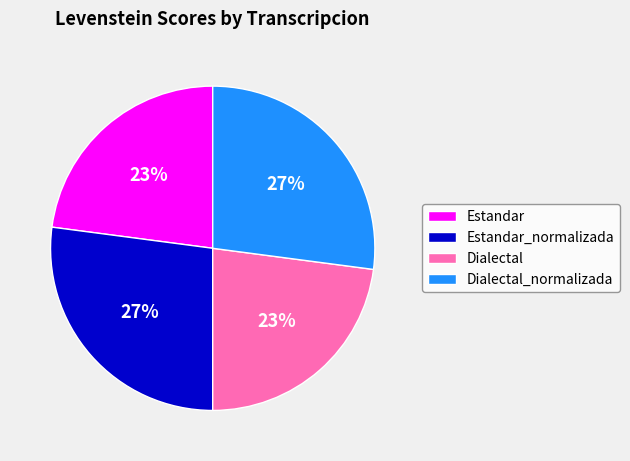

To the nearest percent, what percentage of the pie is Estandar_normalizada?

27%